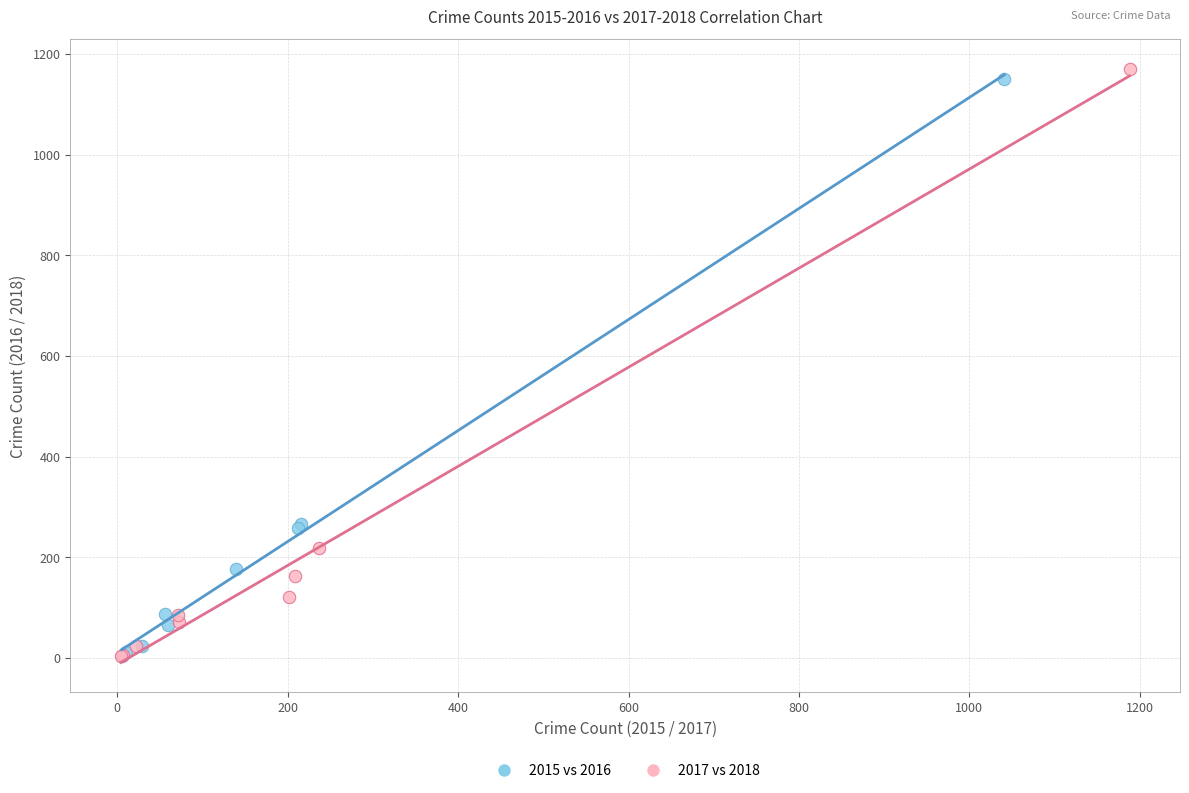

What are all the series names shown in the legend?

2015 vs 2016, 2017 vs 2018